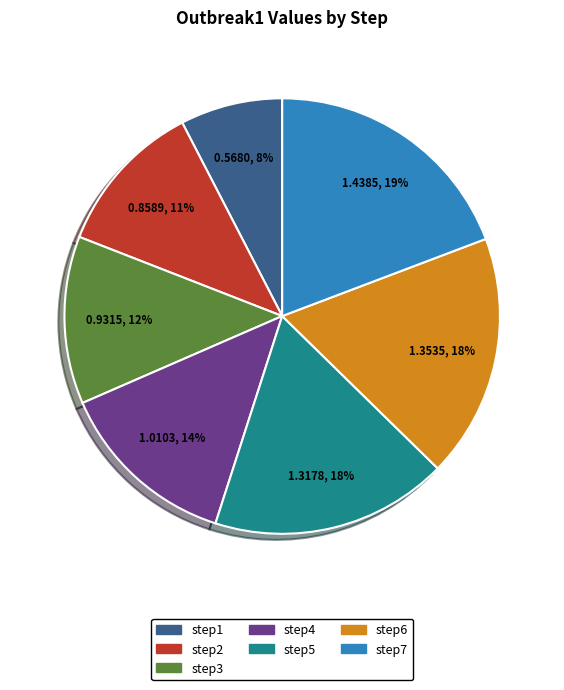

Which slice is the smallest?

step1